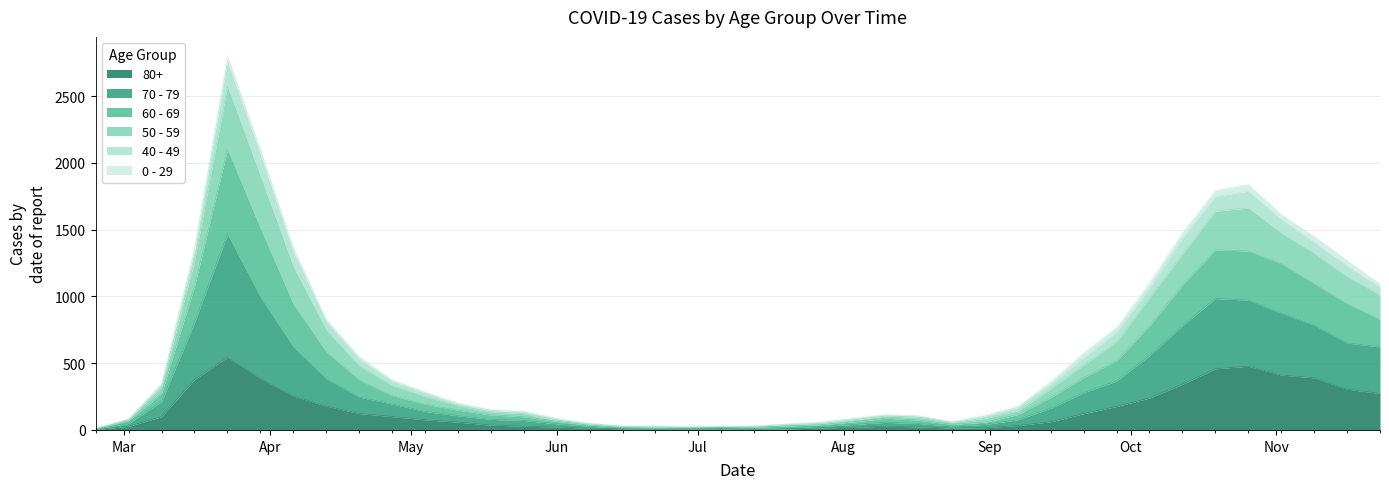

In 50 - 59, how many points are lower than both neighbors (excluding endpoints)?

2